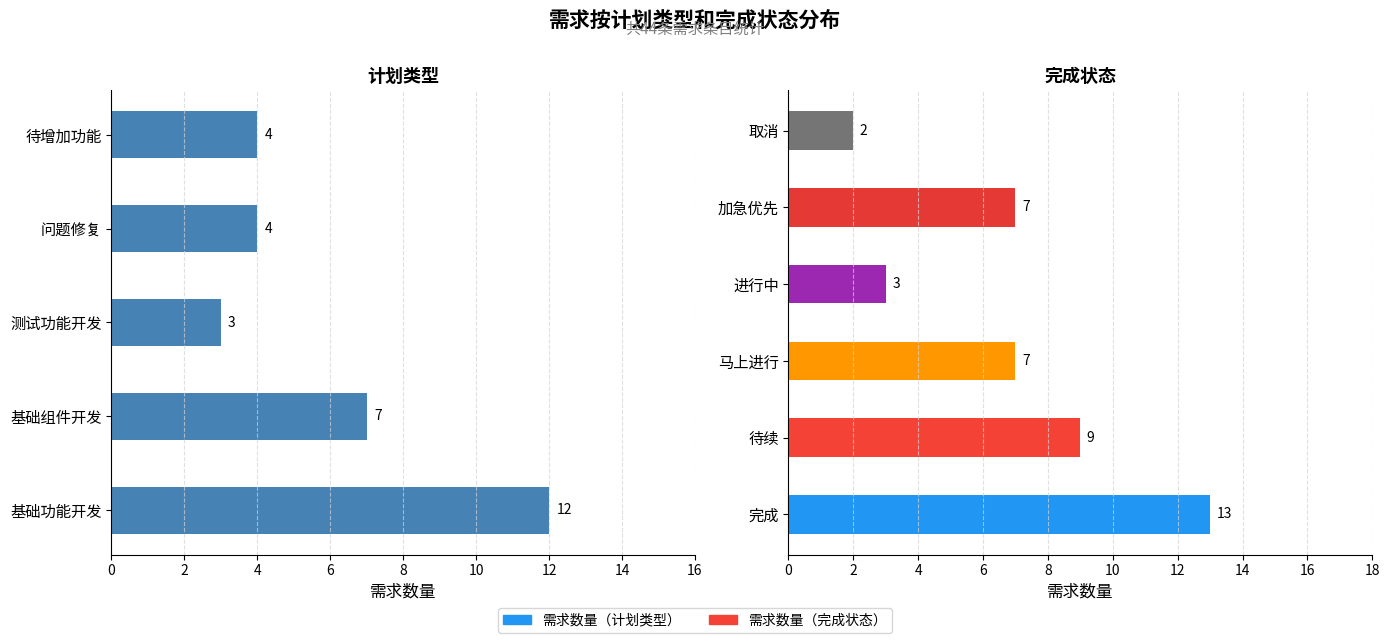

True or false: priority_count has a value of 1 at 待续.

False